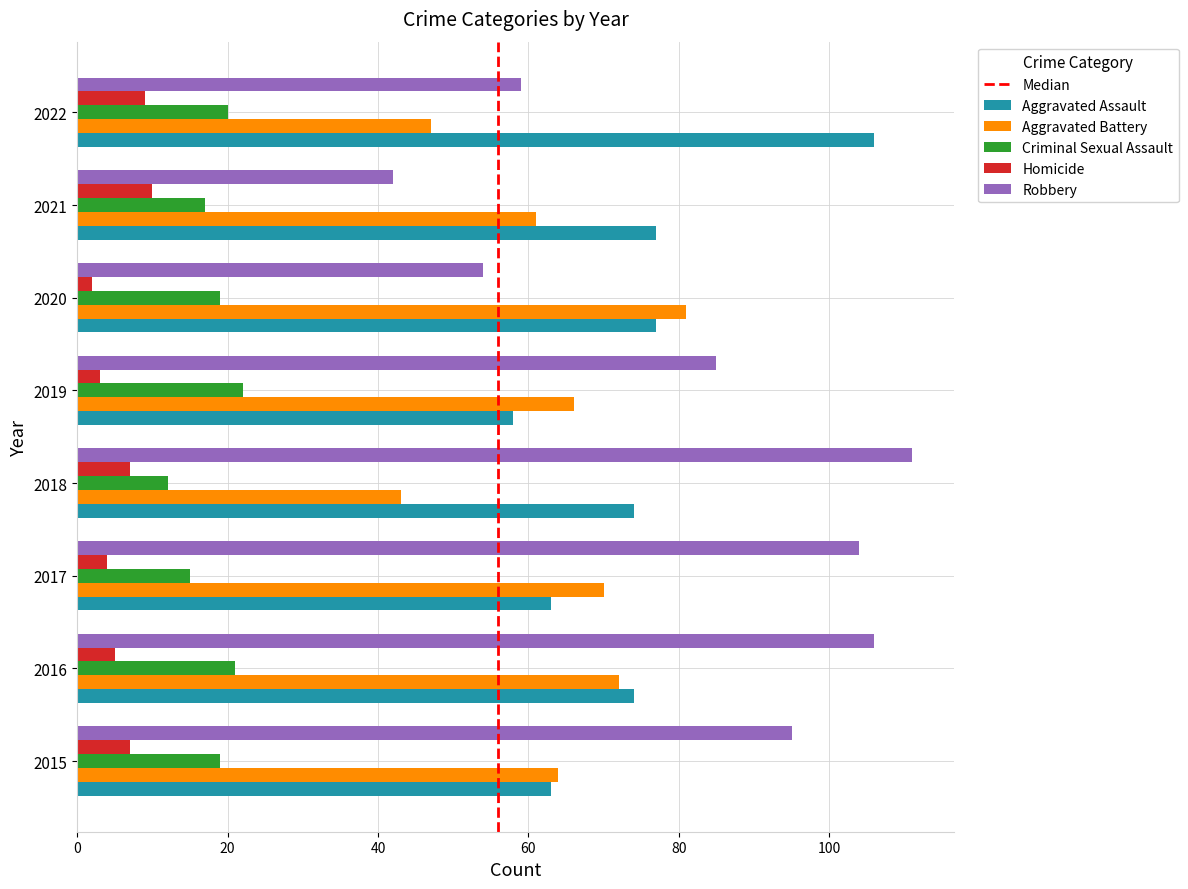

Count the Criminal Sexual Assault values in the range 17 to 21.

5